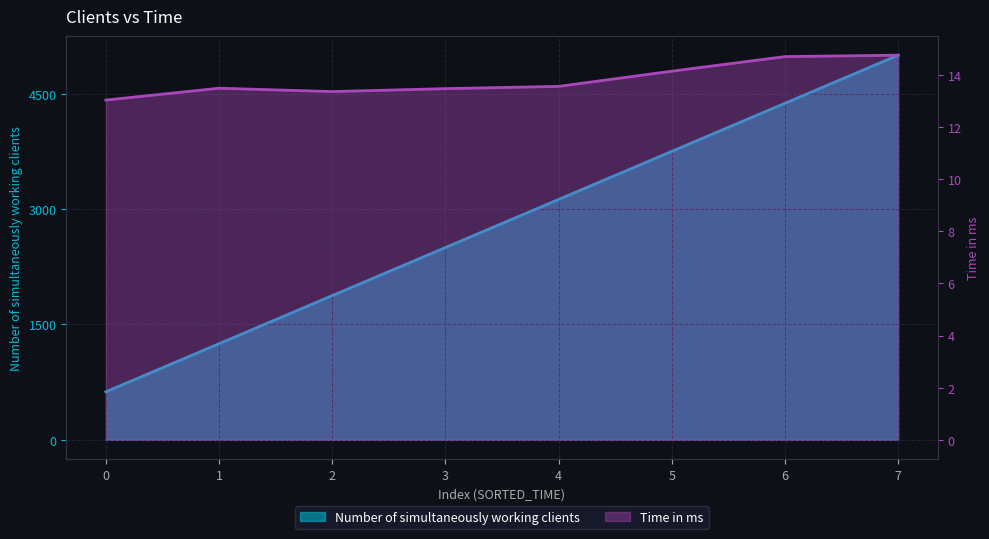

Reading left to right, extract all data points from this chart.

Number of simultaneously working clients: 0=625.0	1=1250.0	2=1875.0	3=2500.0	4=3125.0	5=3750.0	6=4375.0	7=5000.0
Time in ms: 0=13.0	1=13.5	2=13.4	3=13.5	4=13.6	5=14.1	6=14.7	7=14.7